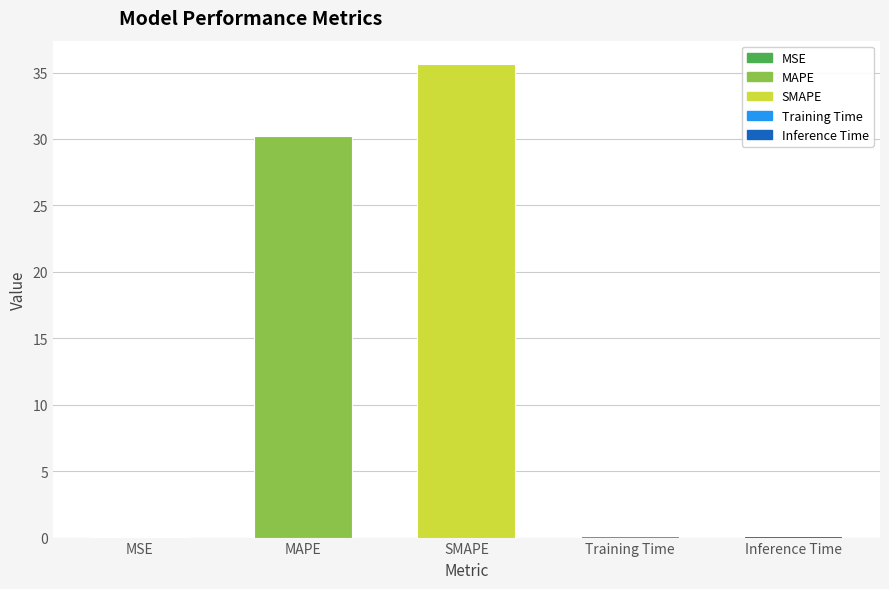

Is it true that the value at MAPE is 30.2?

True